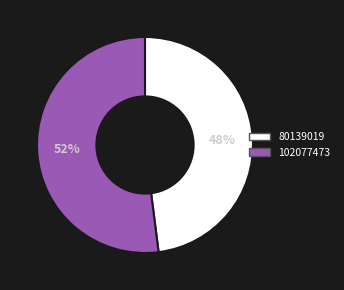

Between 102077473 and 80139019, which is larger?

102077473